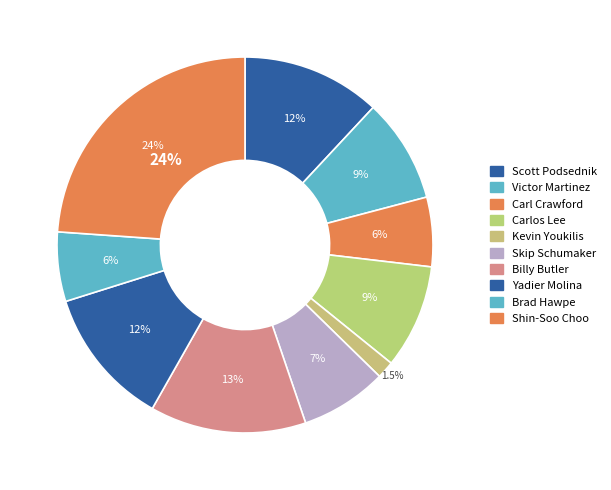

Is it true that Yadier Molina is 25% of the pie?

False